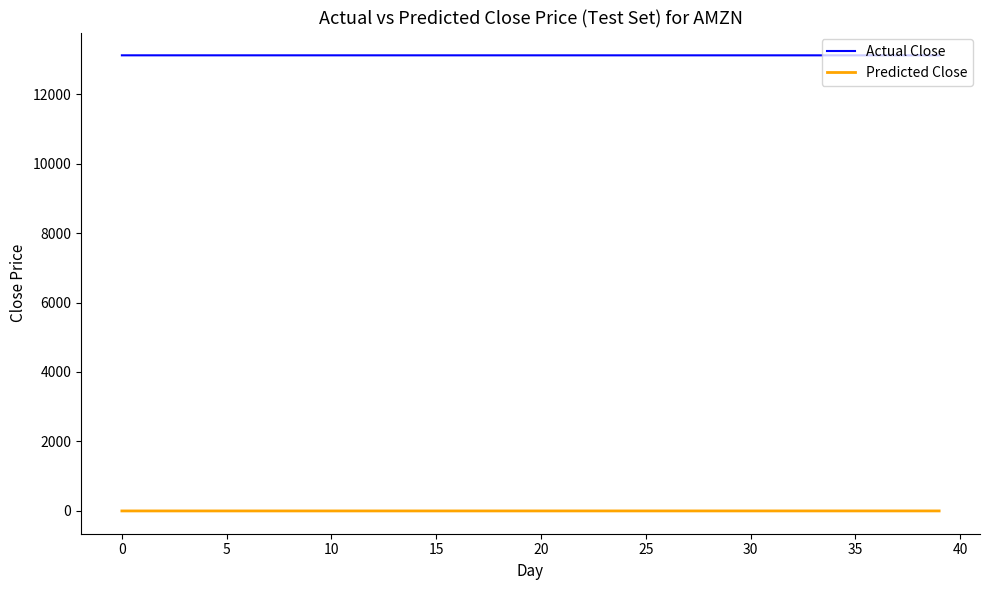

What is the maximum value for Actual Close?

13117.0